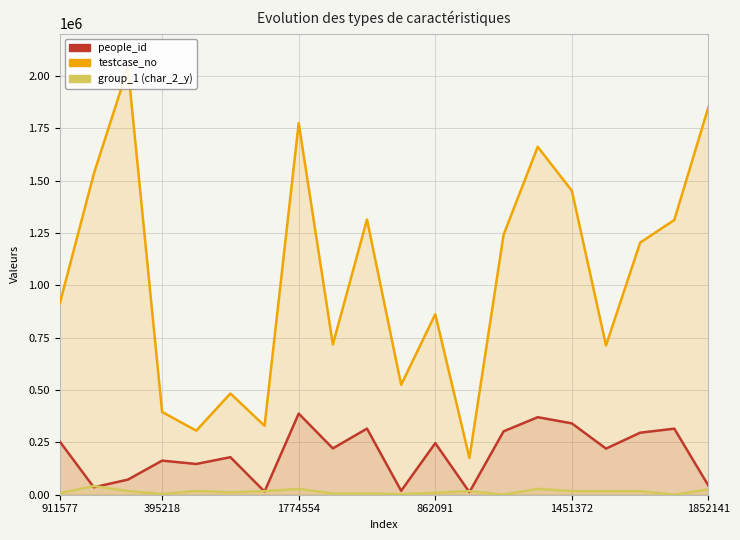

What are all the series names shown in the legend?

people_id, testcase_no, group_1